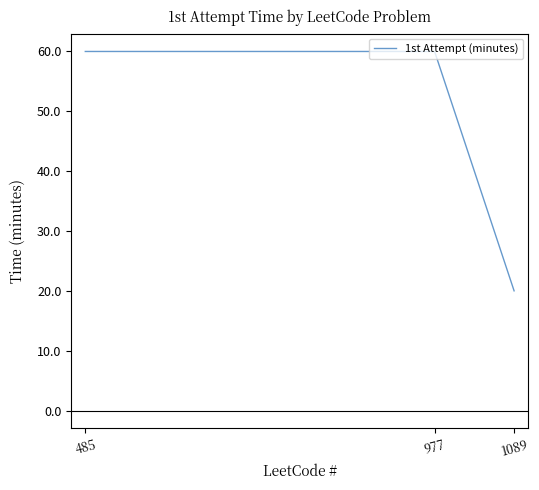

What is the ratio of the value at 485 to the value at 977?

1.0